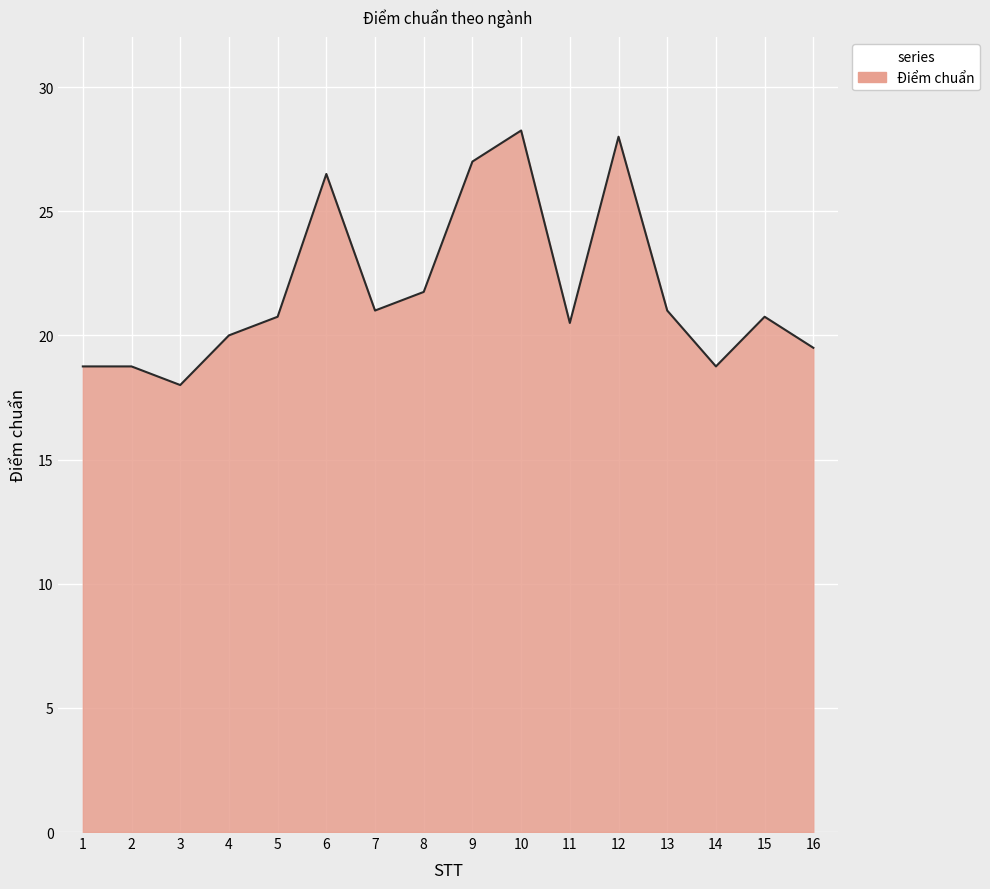

Does the chart display data point markers on the line(s)?

No